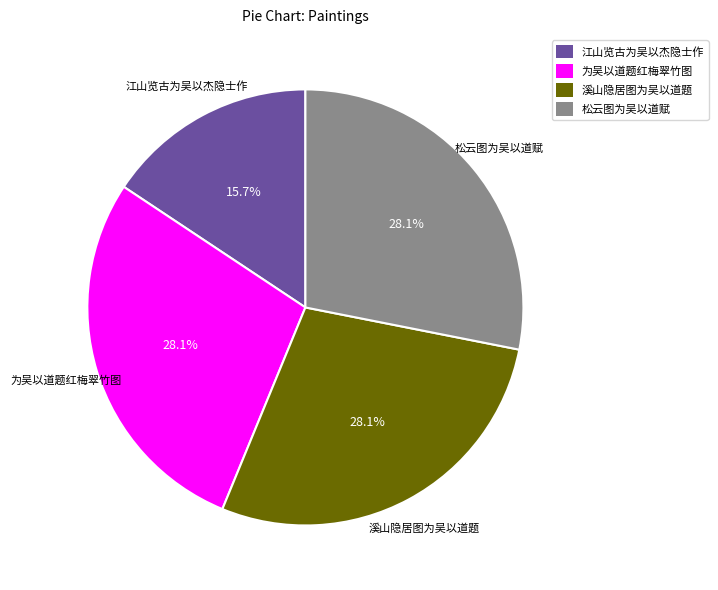

To the nearest percent, what percentage of the pie is 溪山隐居图为吴以道题?

28%